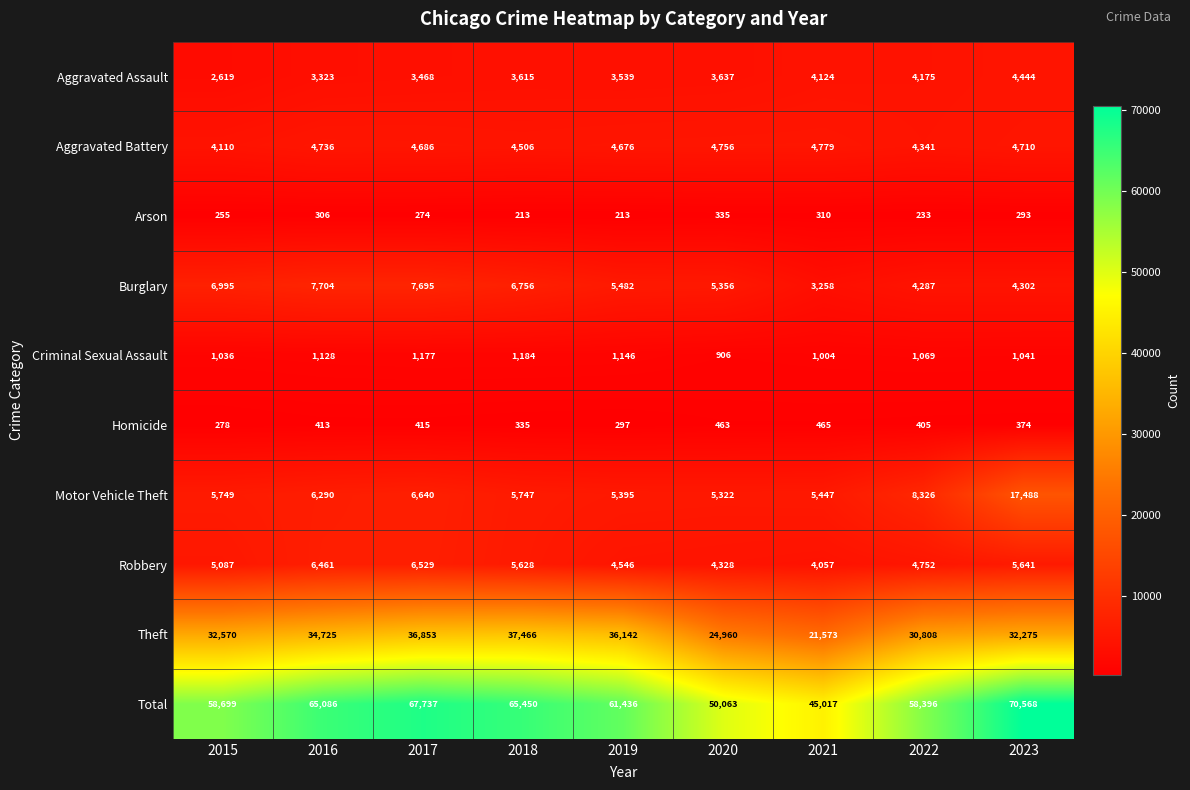

True or false: Arson has a value of 306 at 2016.

True